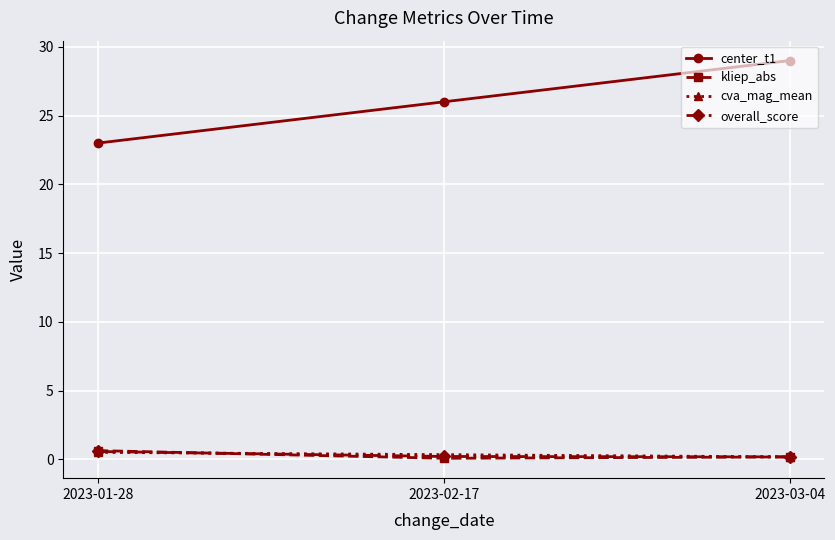

Is it true that overall_score equals 0.6 at 2023-01-28?

True